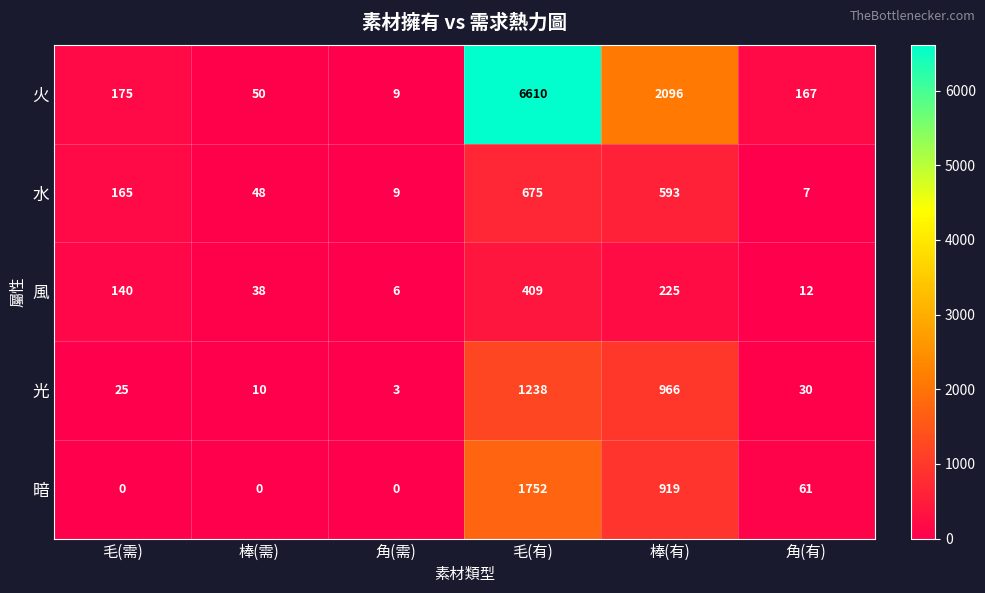

What is the sum of the 風 values at 毛(需) and 毛(有)?

549